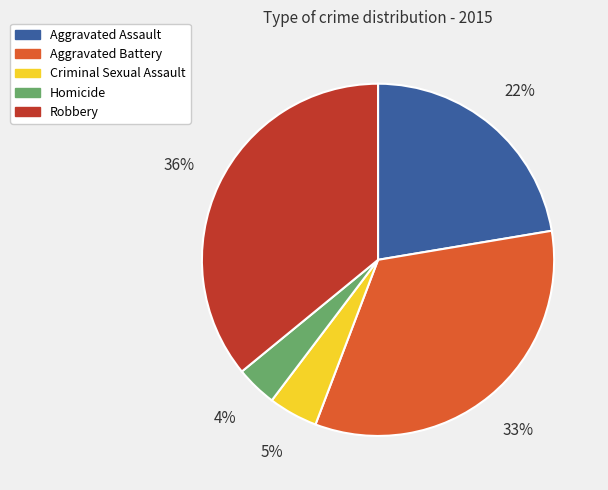

Do Criminal Sexual Assault and Aggravated Assault together represent more than half of the pie?

No